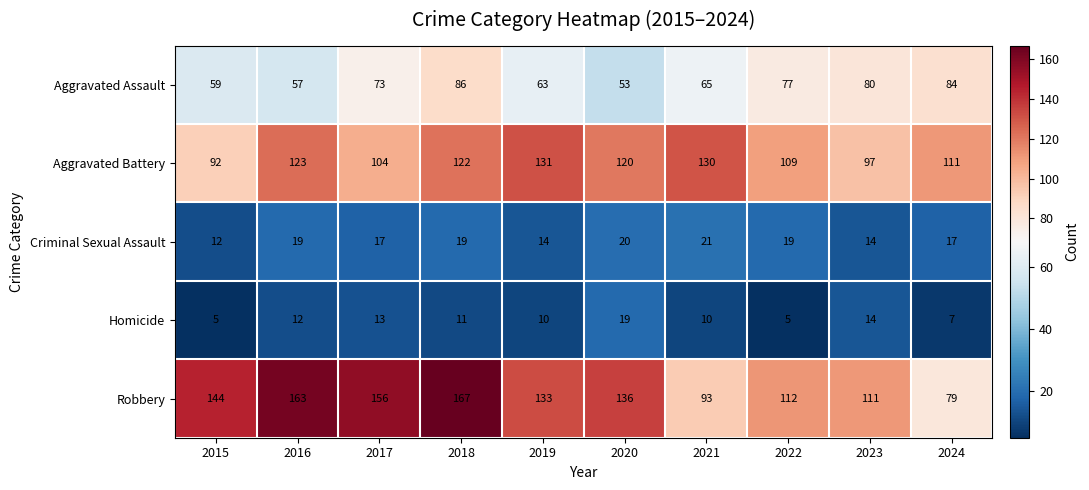

Count the number of data series in this chart.

5